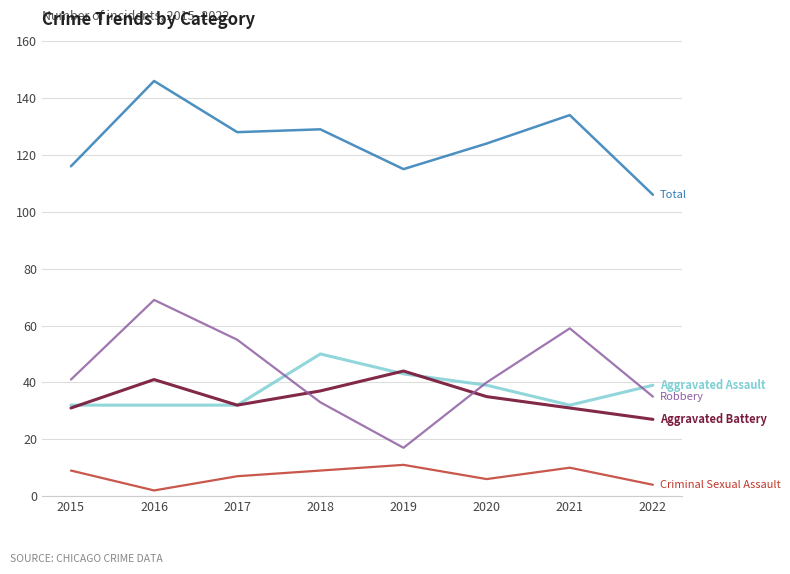

What is the difference between the highest and lowest values at 2021?

124